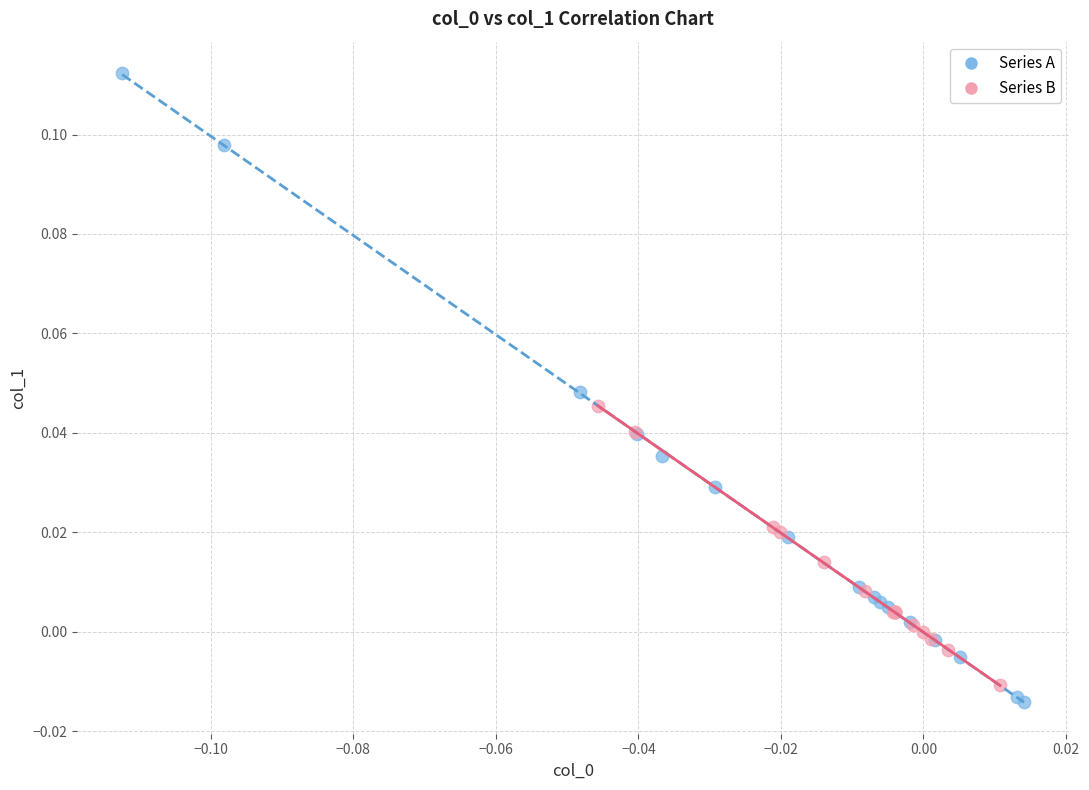

What are all the series names shown in the legend?

Series A, Series B